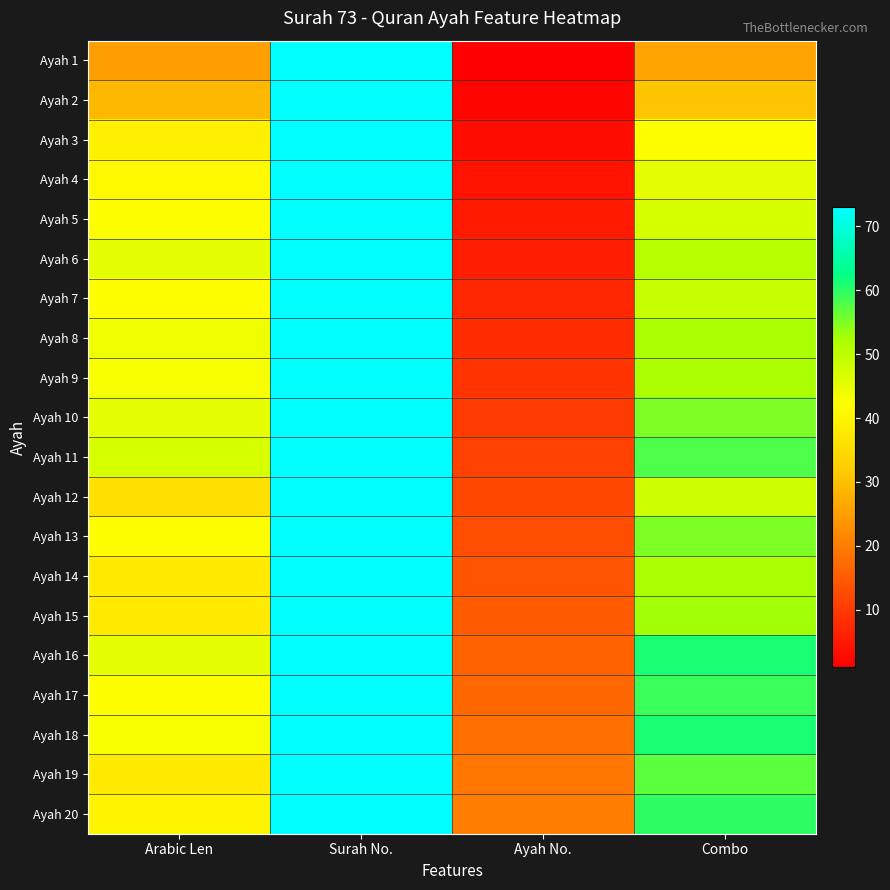

Rank the series at Arabic Len from lowest to highest value.

Ayah 1, Ayah 2, Ayah 12, Ayah 14, Ayah 15, Ayah 19, Ayah 3, Ayah 20, Ayah 4, Ayah 5, Ayah 7, Ayah 13, Ayah 17, Ayah 9, Ayah 18, Ayah 8, Ayah 6, Ayah 10, Ayah 16, Ayah 11